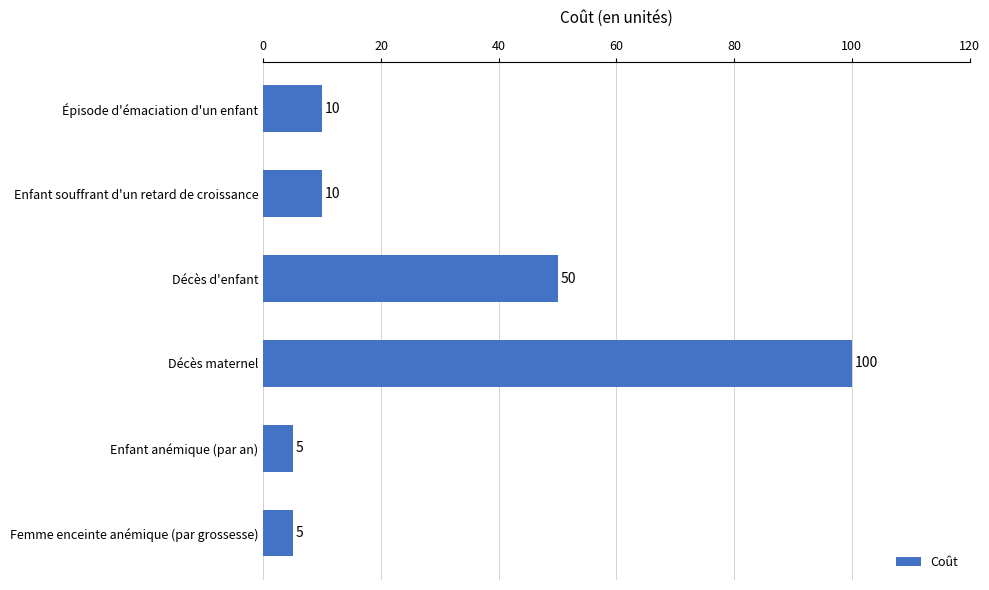

Reading bottom to top, list all the values displayed in this chart.

5	5	100	50	10	10